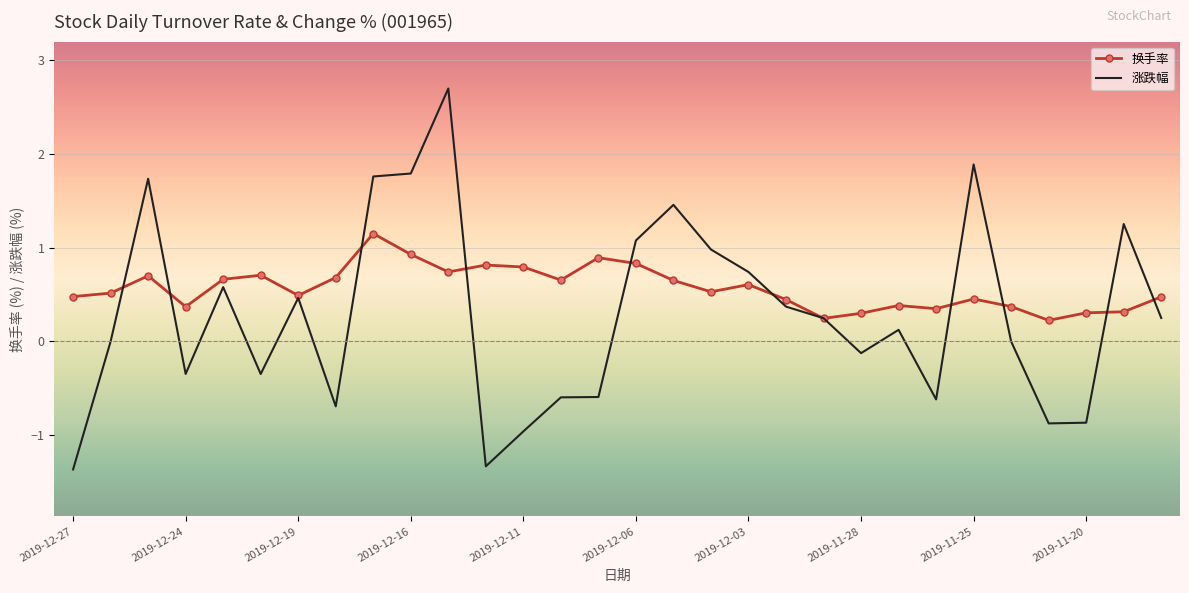

True or false: 涨跌幅 and 换手率 intersect in this chart.

True